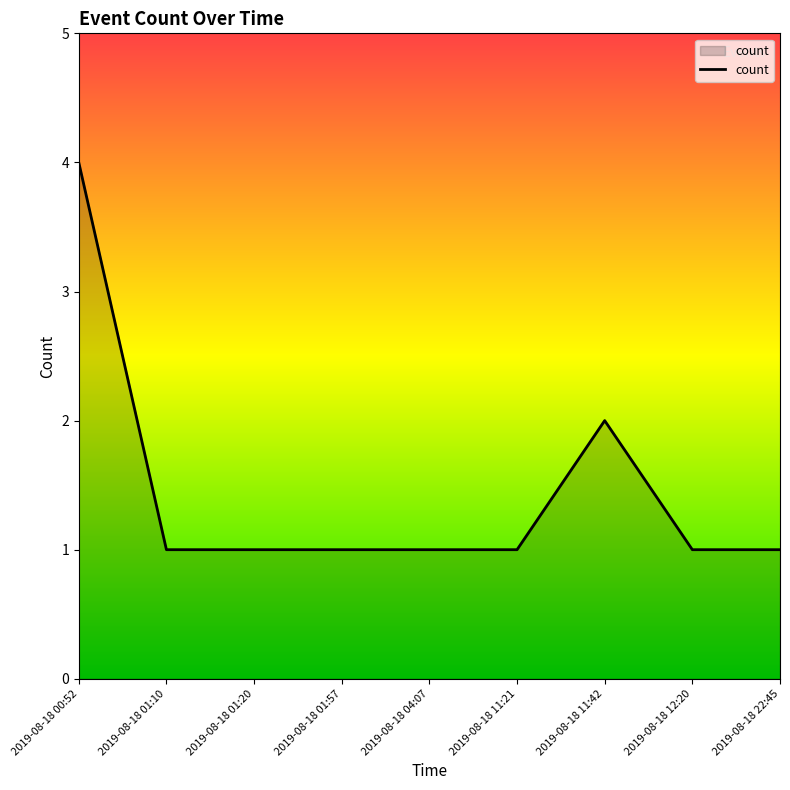

What is the difference between the maximum and minimum values?

3